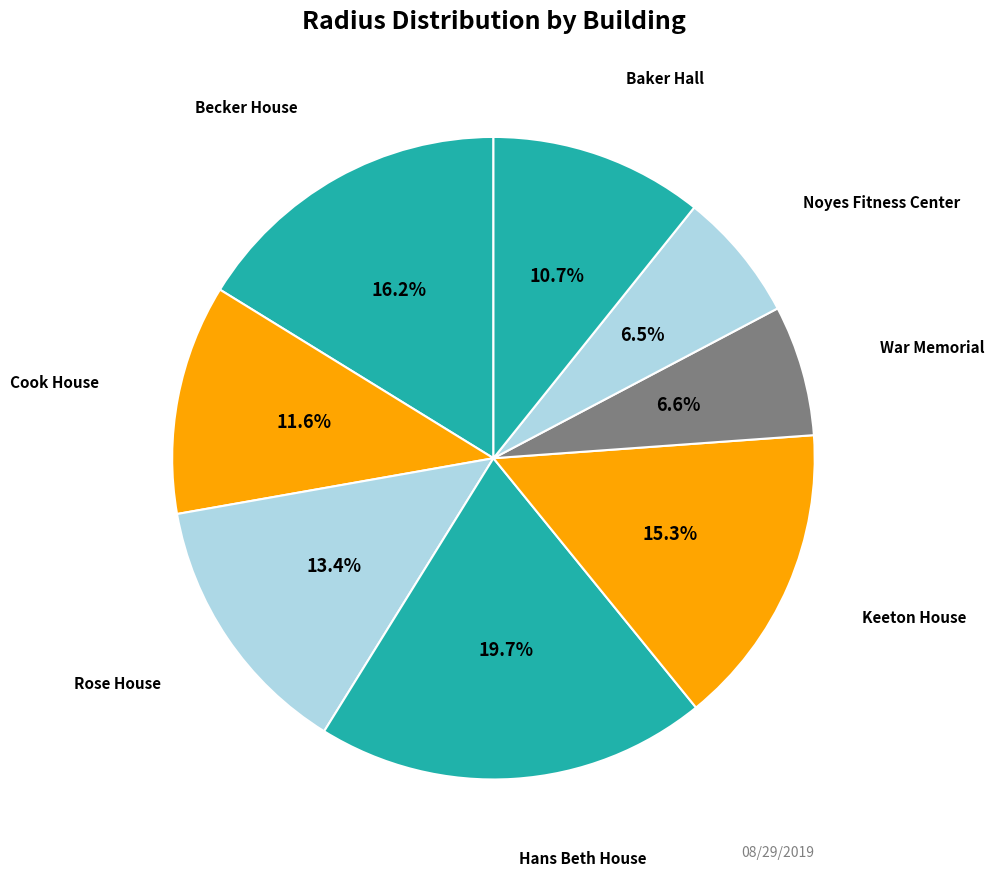

How many slices are in this pie chart?

8